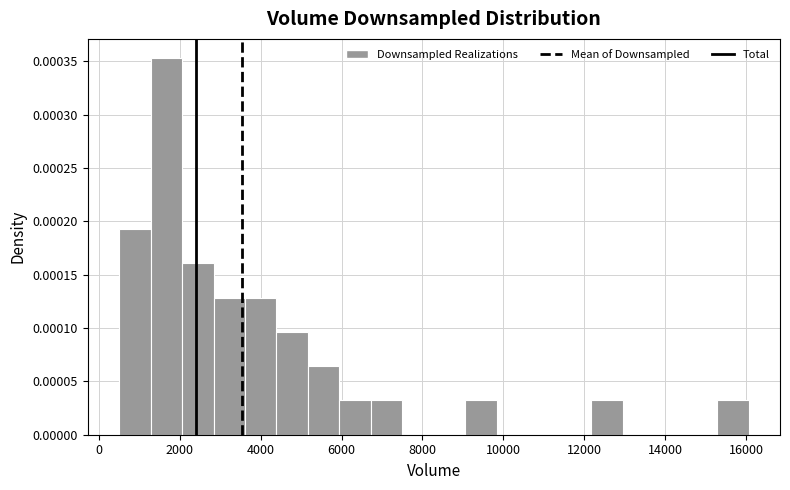

Read against the x-axis, roughly where is the centre of the tallest bar?

1600